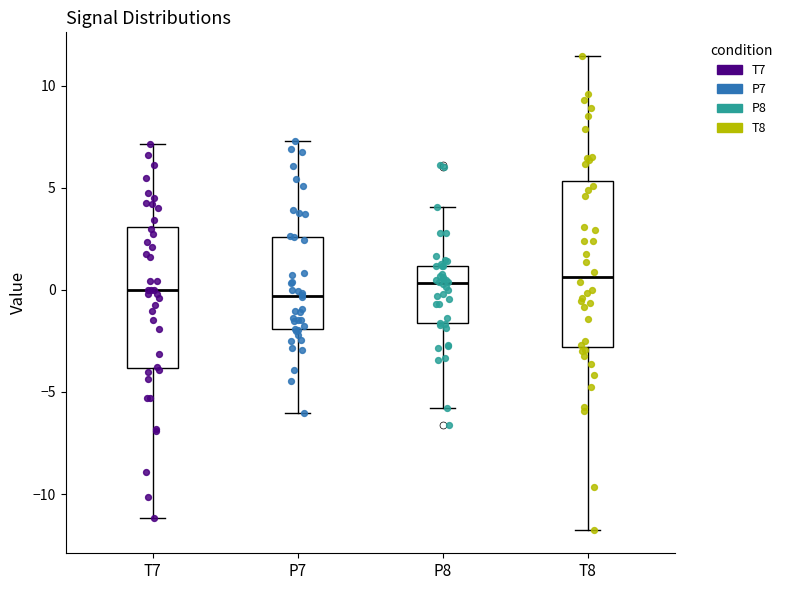

Reading left to right, transcribe this box plot: for each box, give where its median line is, the range the box spans, and where its two whiskers end, as read against the y-axis. The values are not printed on the chart, so give them approximately, as read against the axis.

T7: median 0.0, box -4.0 to 3.0, whiskers -11.0 to 7.0
P7: median -0.5, box -2.0 to 2.5, whiskers -6.0 to 7.5
P8: median 0.5, box -1.5 to 1.0, whiskers -6.0 to 4.0
T8: median 0.5, box -3.0 to 5.5, whiskers -11.5 to 11.5